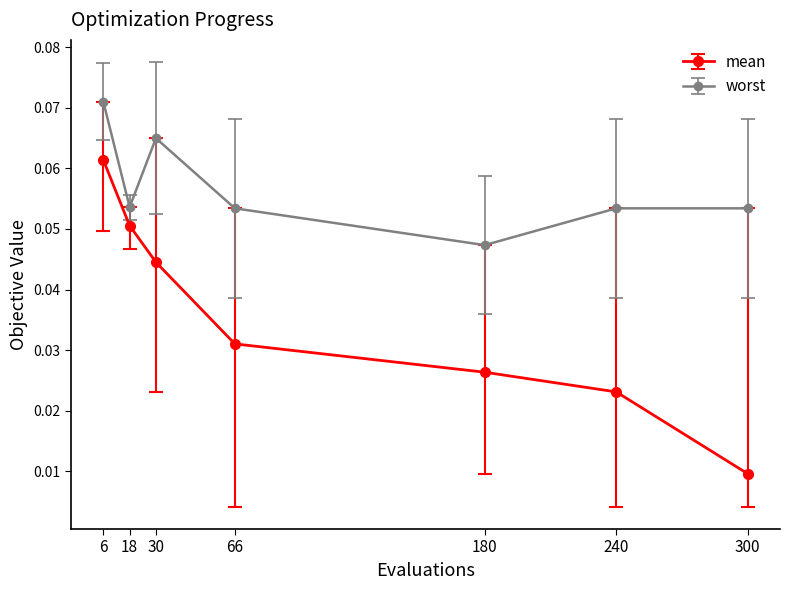

True or false: mean and worst intersect in this chart.

False